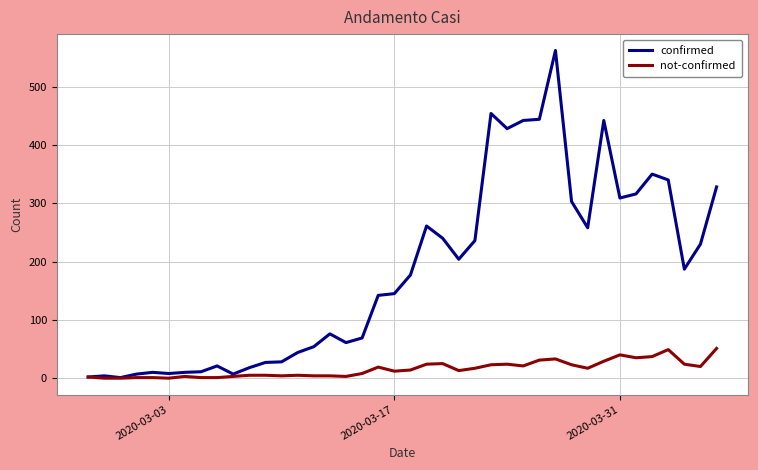

What is the highest value of the not-confirmed series?

51